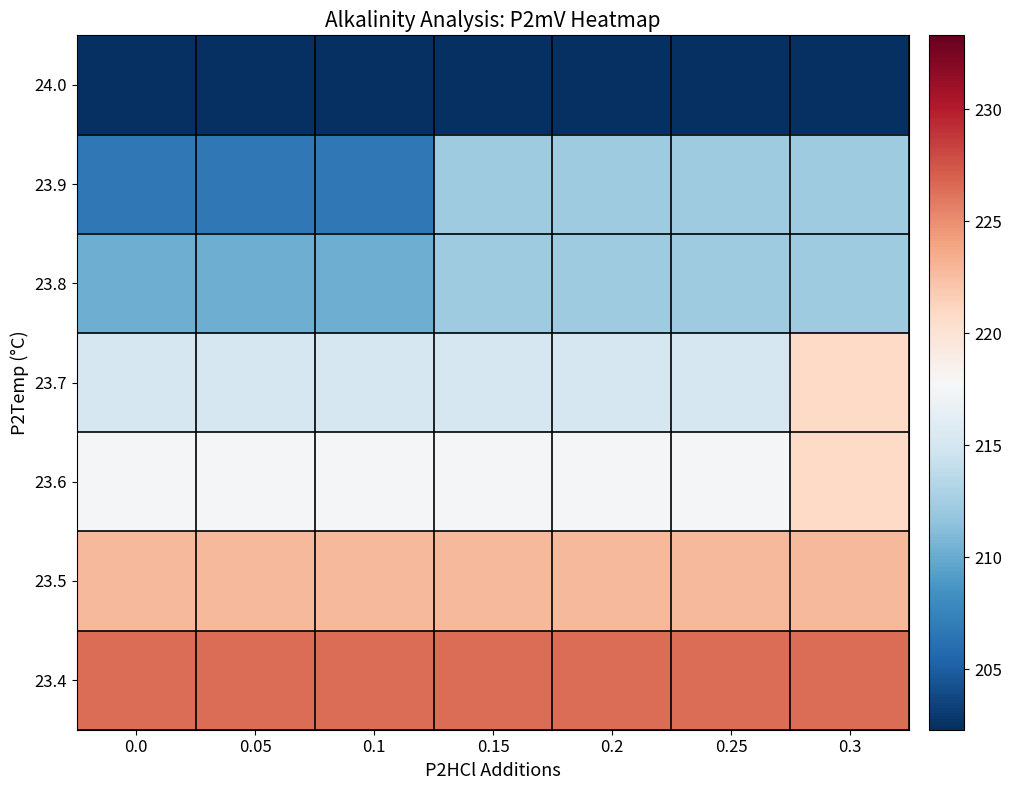

Reading left to right, list all the values displayed in this chart.

row_0: 202.3	202.3	202.3	202.3	202.3	202.3	202.3
row_1: 206.7	206.7	206.7	212.3	212.3	212.3	212.3
row_2: 210.2	210.2	210.2	212.3	212.3	212.3	212.3
row_3: 215.2	215.2	215.2	215.2	215.2	215.2	220.9
row_4: 217.5	217.5	217.5	217.5	217.5	217.5	220.9
row_5: 222.8	222.8	222.8	222.8	222.8	222.8	222.8
row_6: 226.5	226.5	226.5	226.5	226.5	226.5	226.5